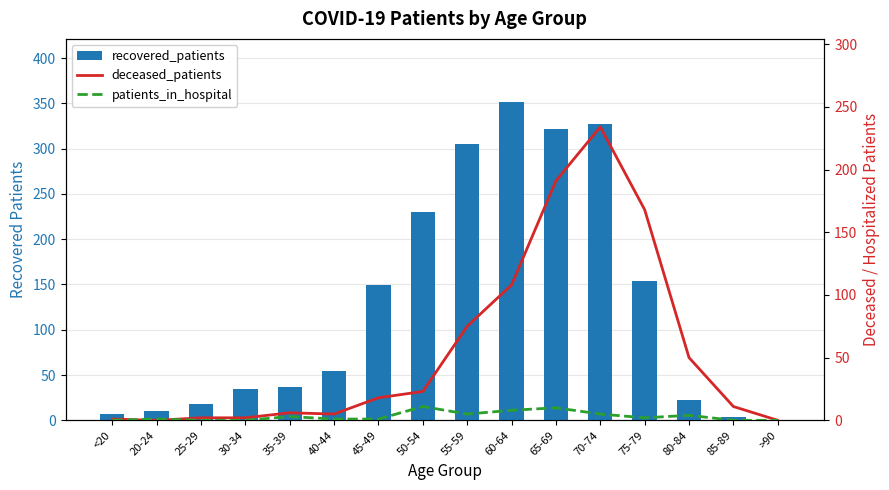

How many distinct data groups are displayed?

3